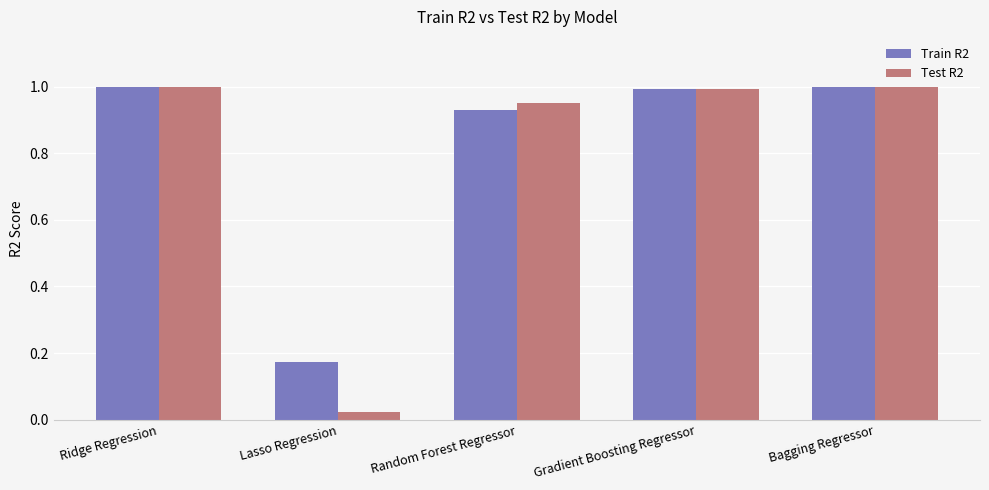

Rank the series by their average value, from highest to lowest.

Train R2, Test R2